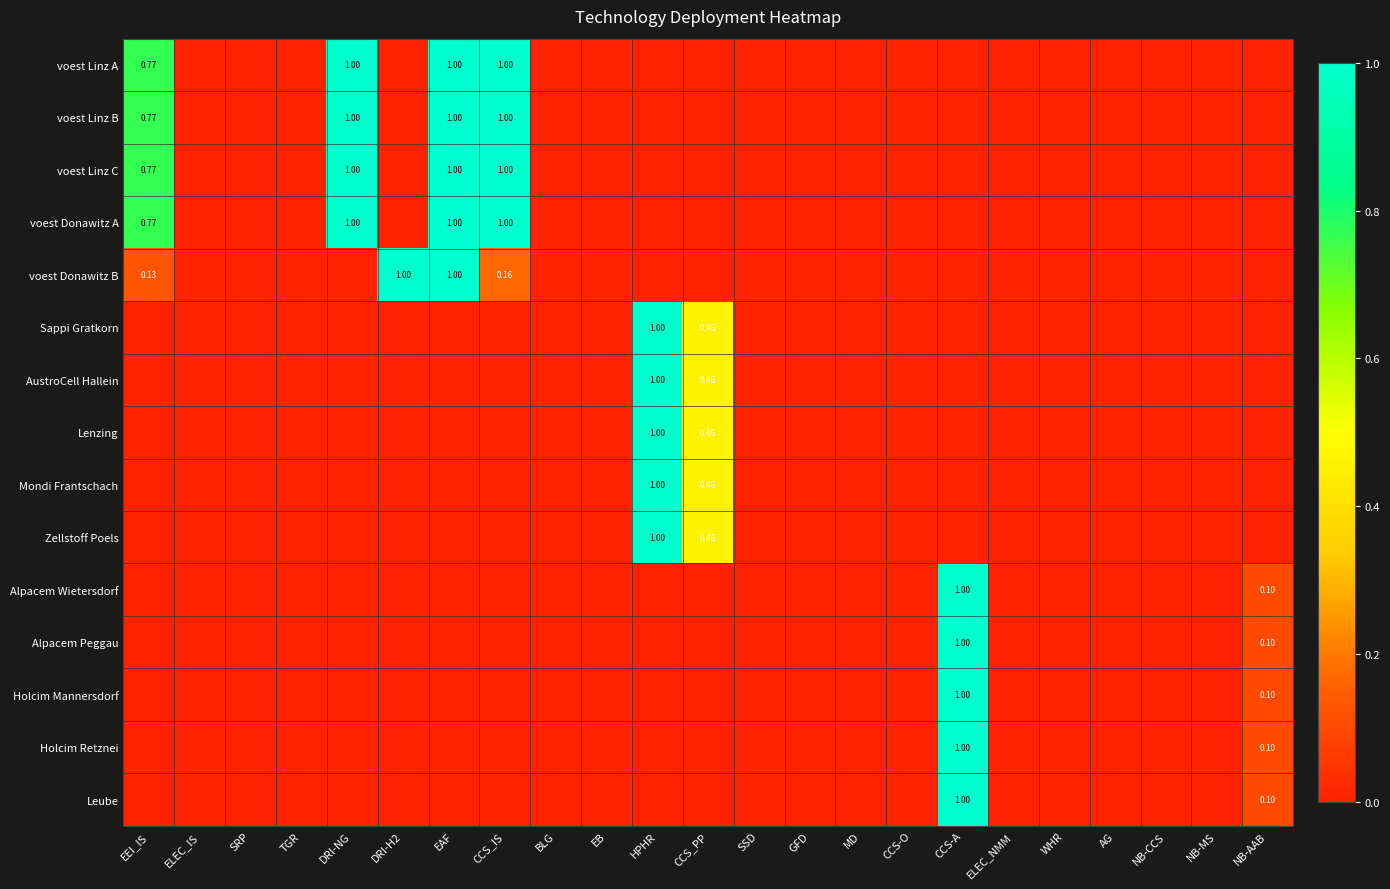

At which label is voest Donawitz B closest to 0?

ELEC_IS